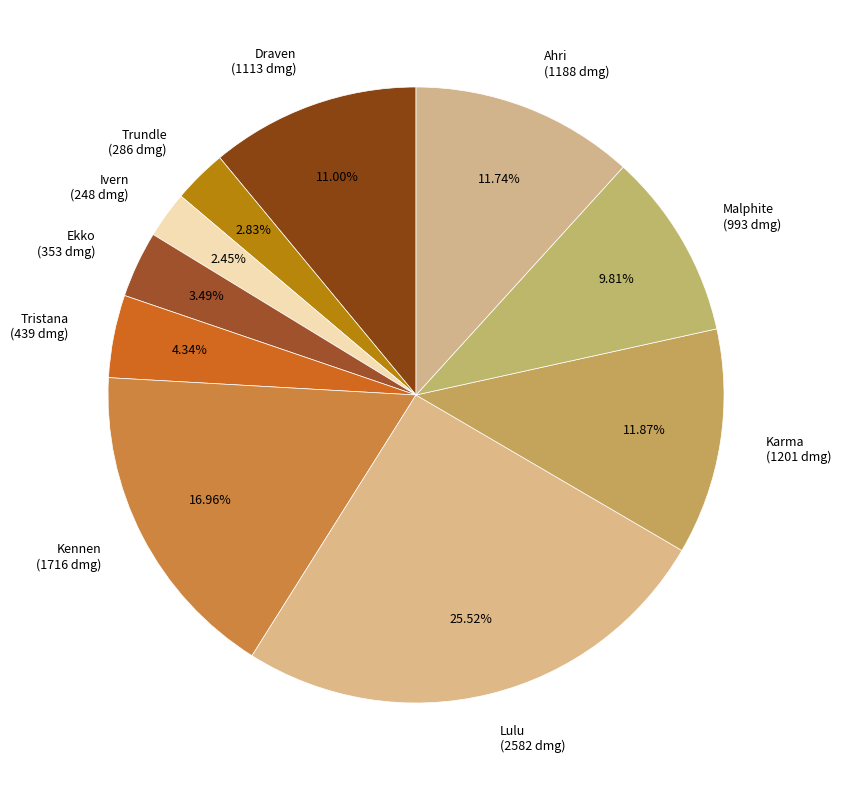

Combined, do Kennen (1716 dmg) and Trundle (286 dmg) account for over 50%?

No